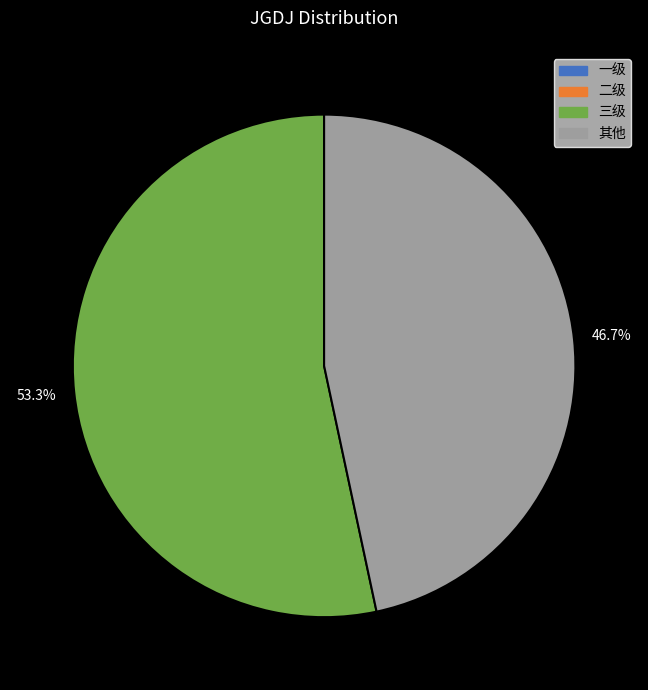

What is the ratio of the value at 三级 to the value at 其他?

1.1